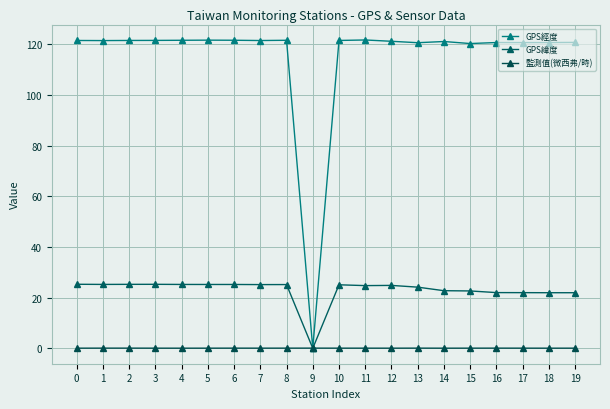

After their last crossing, which series has the higher values: 監測值(微西弗/時) or GPS經度?

GPS經度